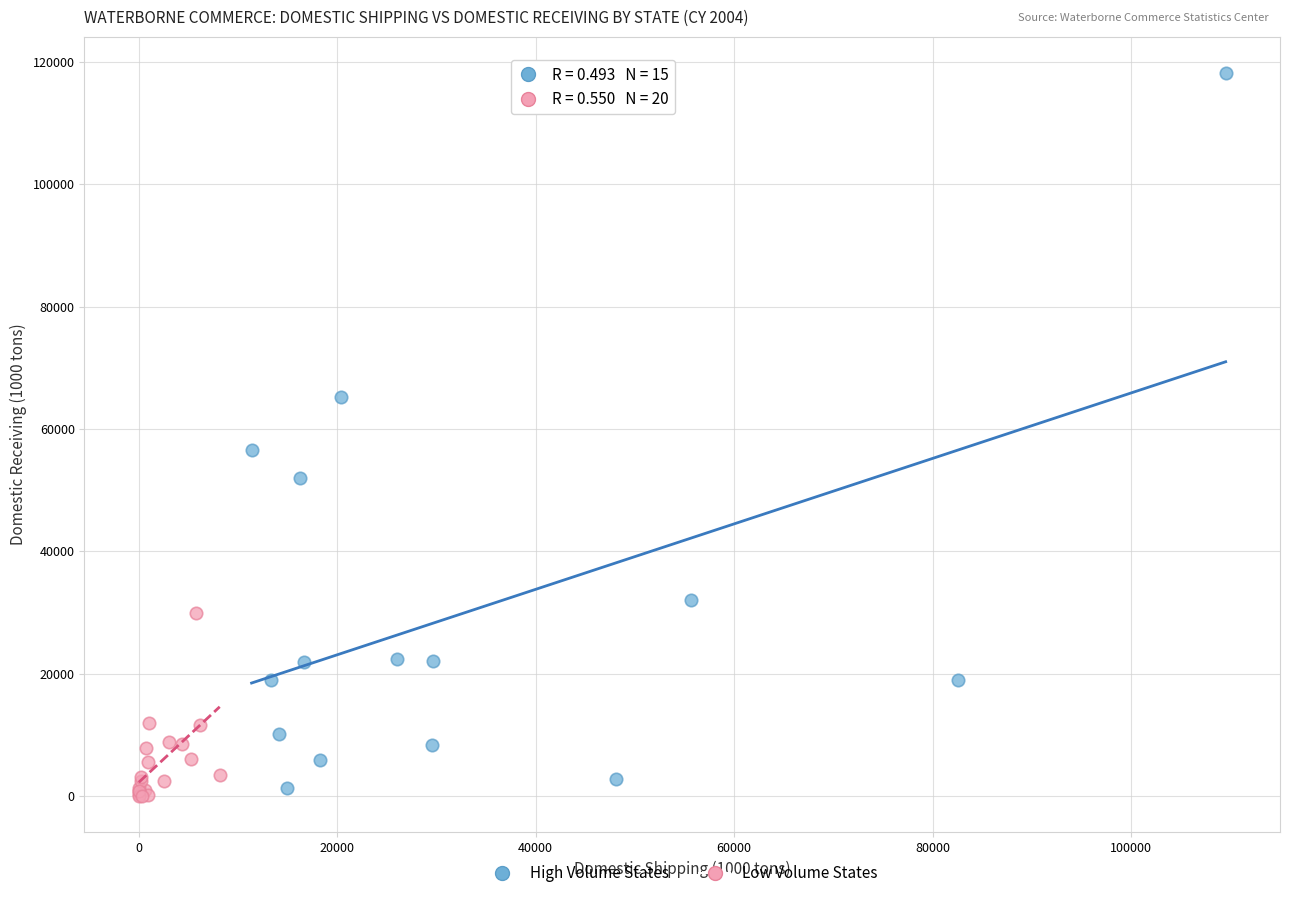

Which series has the largest Y range (max minus min)?

High Volume States